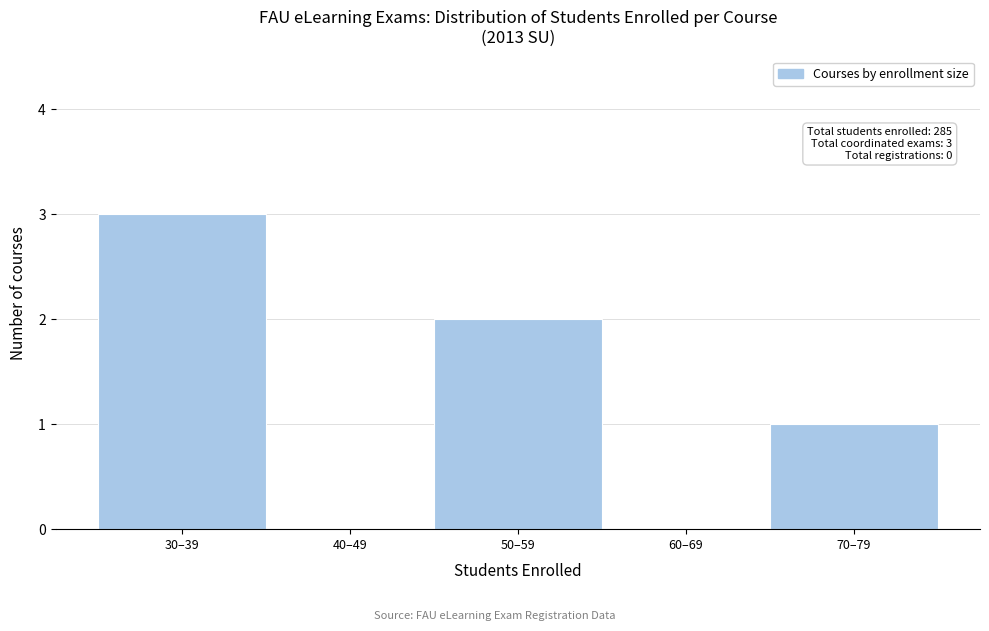

Reading right to left, what are all the values shown in this chart?

70–79=1	60–69=0	50–59=2	40–49=0	30–39=3